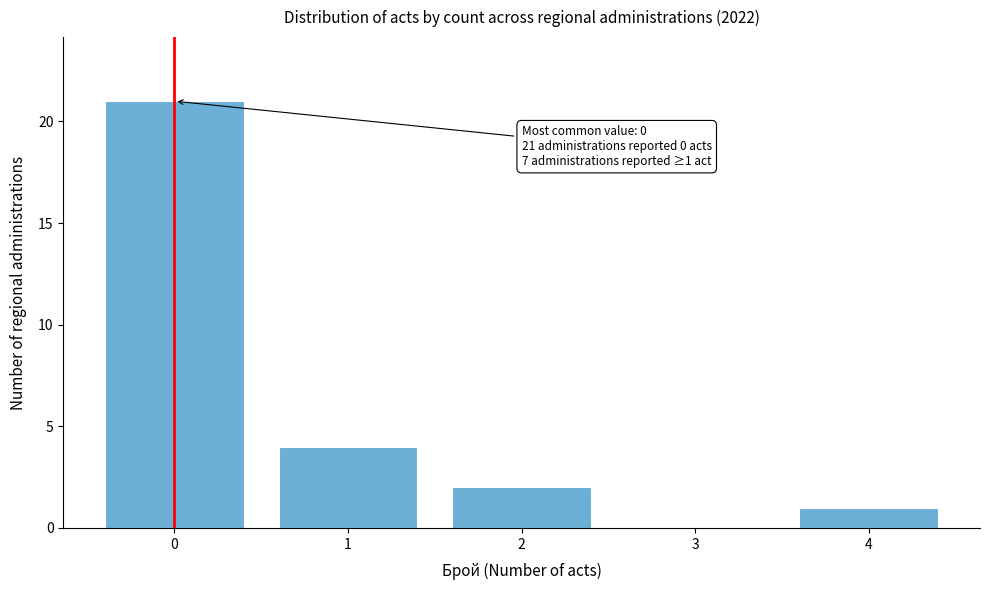

Reading left to right, transcribe all the data shown in this chart.

0=21	1=4	2=2	3=0	4=1